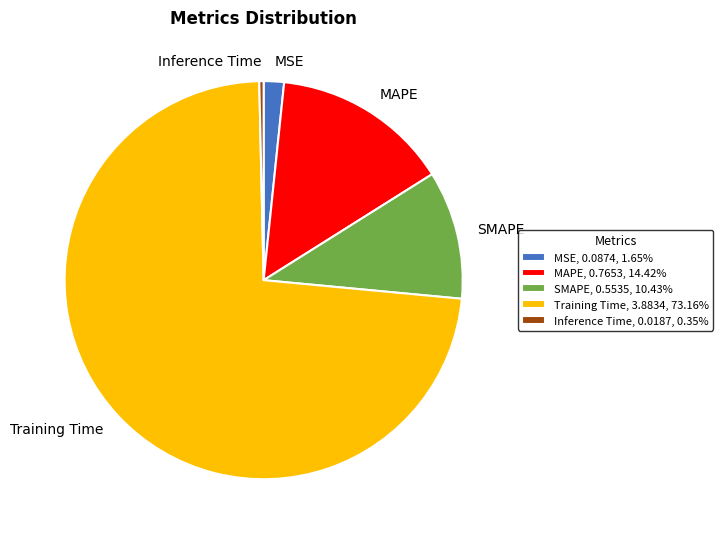

The MSE slice represents 12% of the pie. True or false?

False